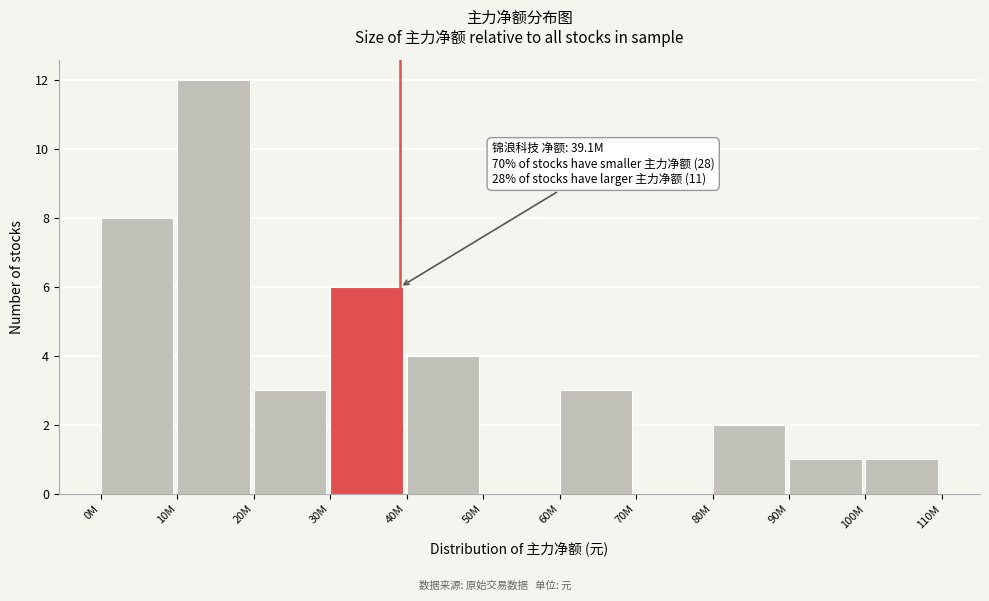

Reading left to right, extract all data points from this chart.

0M=8	10M=12	20M=3	30M=6	40M=4	50M=0	60M=3	70M=0	80M=2	90M=1	100M=1